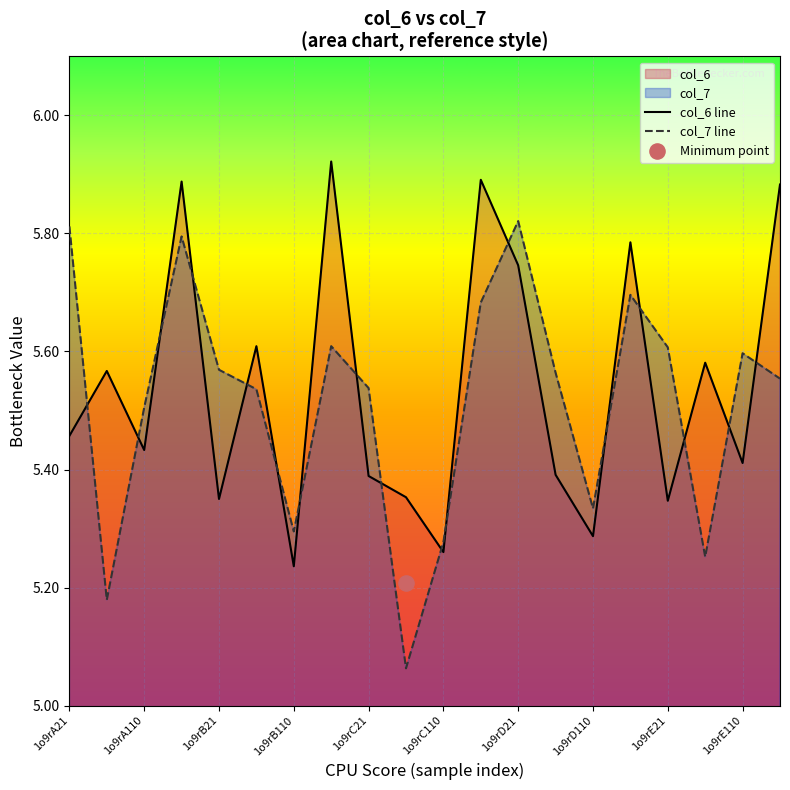

Which series reaches the maximum Y coordinate?

col_6 line